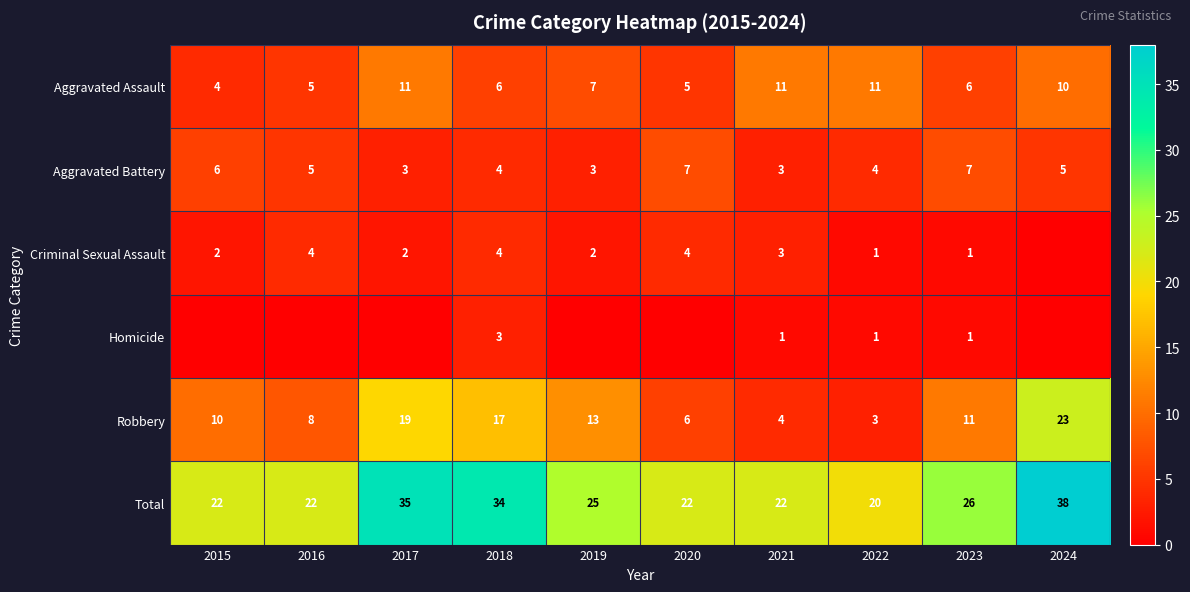

What is the difference between the highest and lowest values at 2021?

21